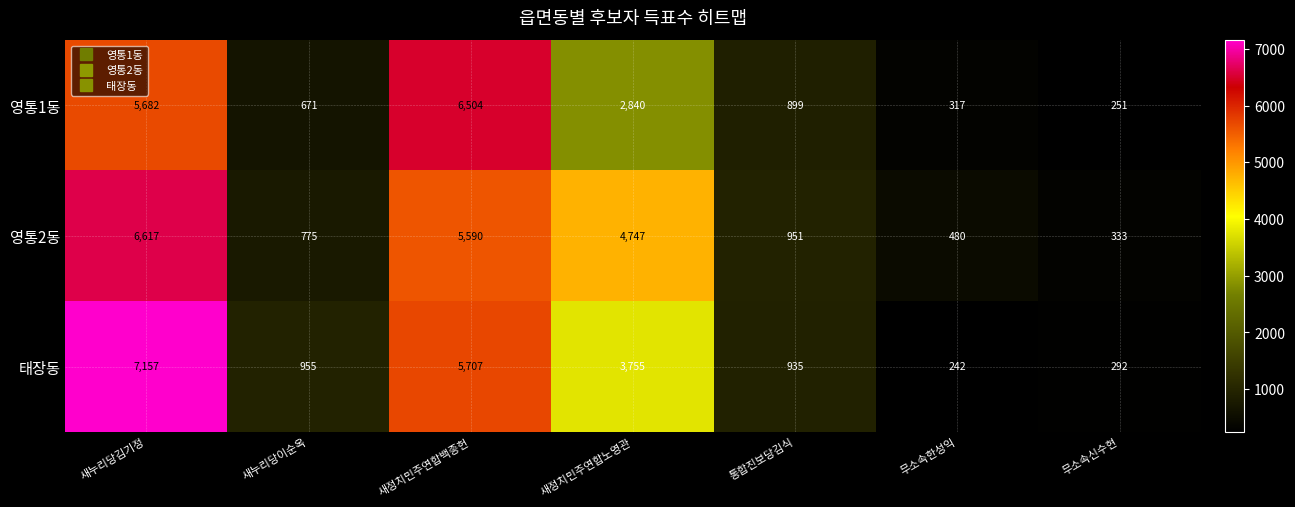

Is it true that 영통2동 equals 564 at 통합진보당김식?

False